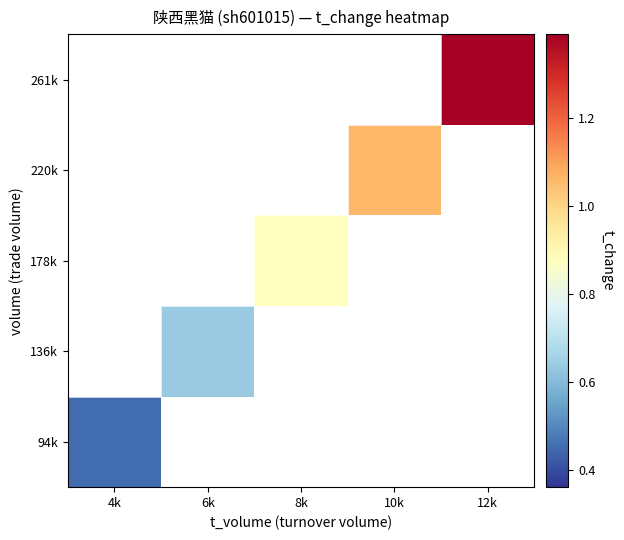

List the series in order of their peak value, lowest first.

94k, 136k, 178k, 220k, 261k